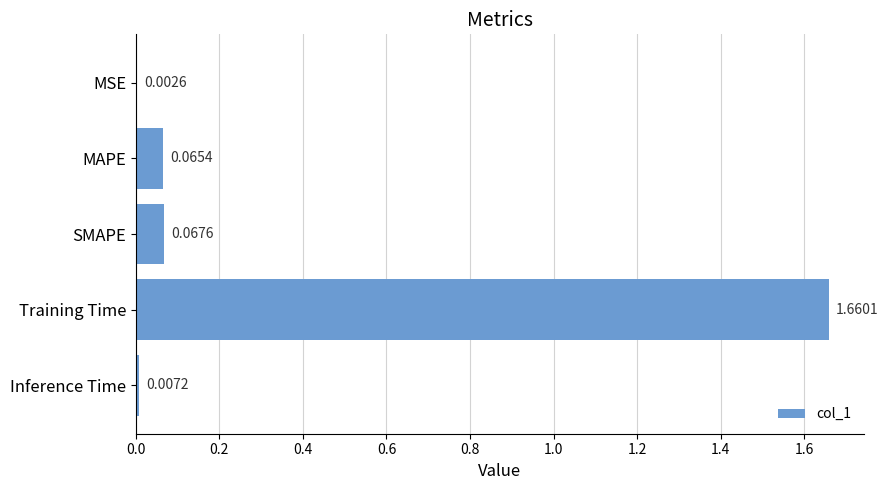

What is the sum of all values?

1.8